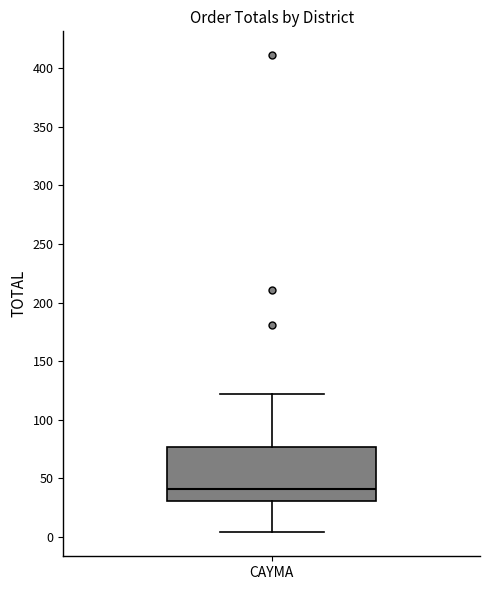

Transcribe this box plot: give where the median line is, the range the box spans, and where the two whiskers end, as read against the y-axis. The values are not printed on the chart, so give them approximately, as read against the axis.

median 40, box 30 to 75, whiskers 5 to 120